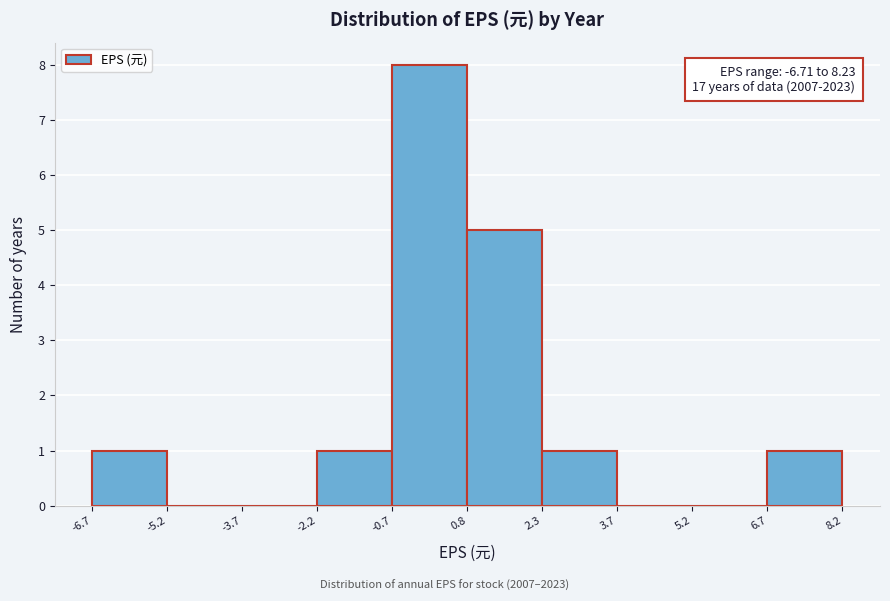

Which range on the x-axis has the tallest bar?

-0.7 to 0.8